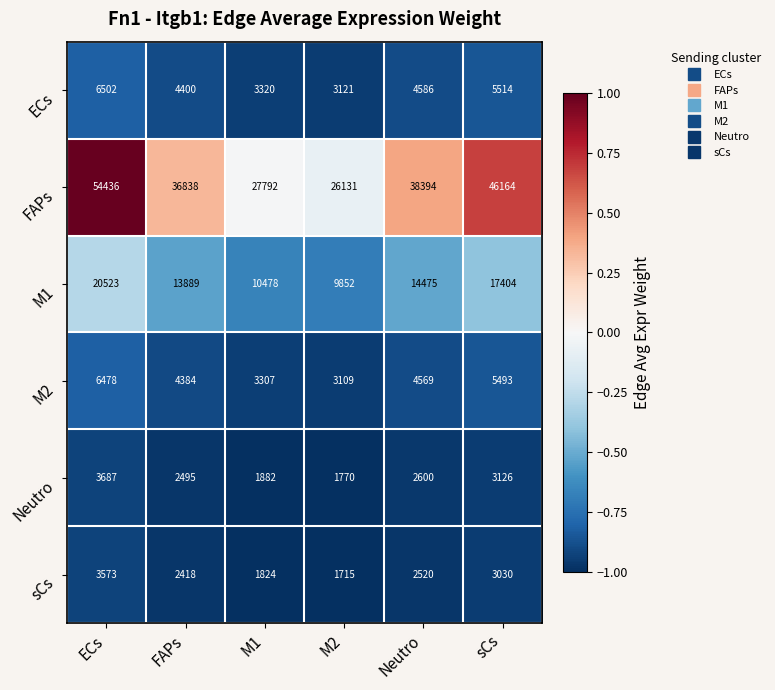

What is the highest value of the M2 series?

6478